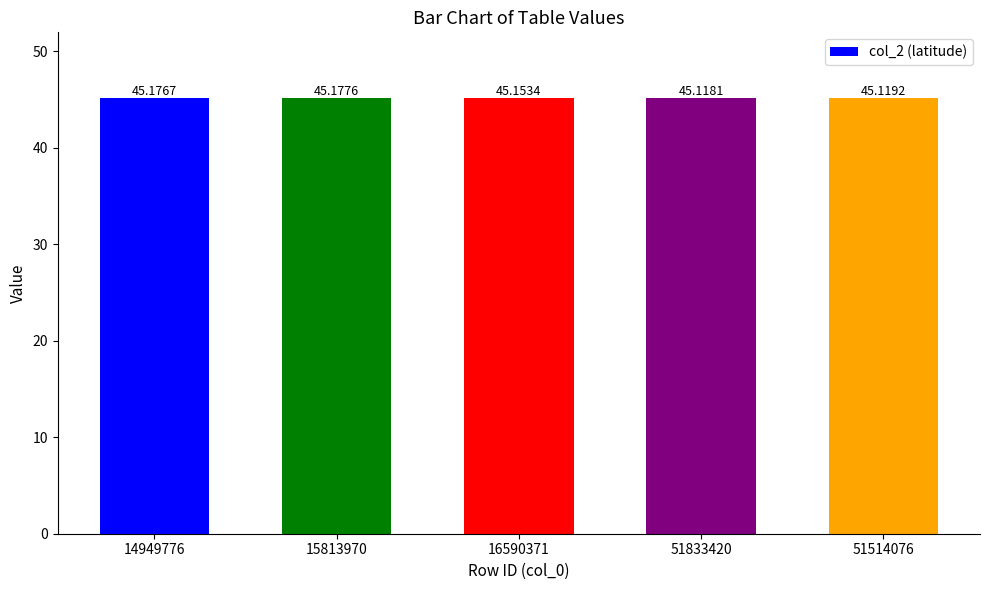

The chart shows a value of 45.1 at 51833420. True or false?

True